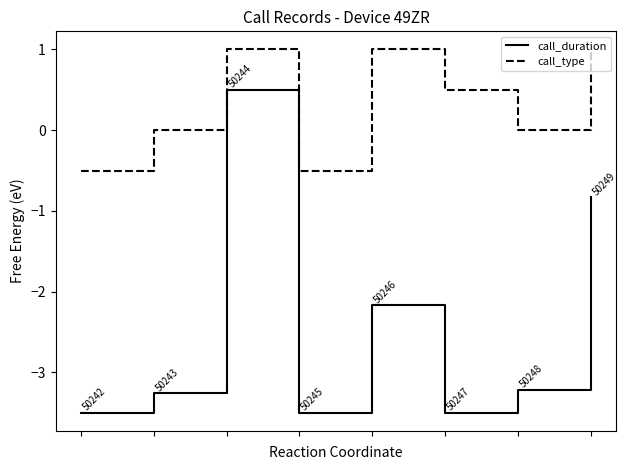

In call_duration, how many points are lower than both neighbors (excluding endpoints)?

2